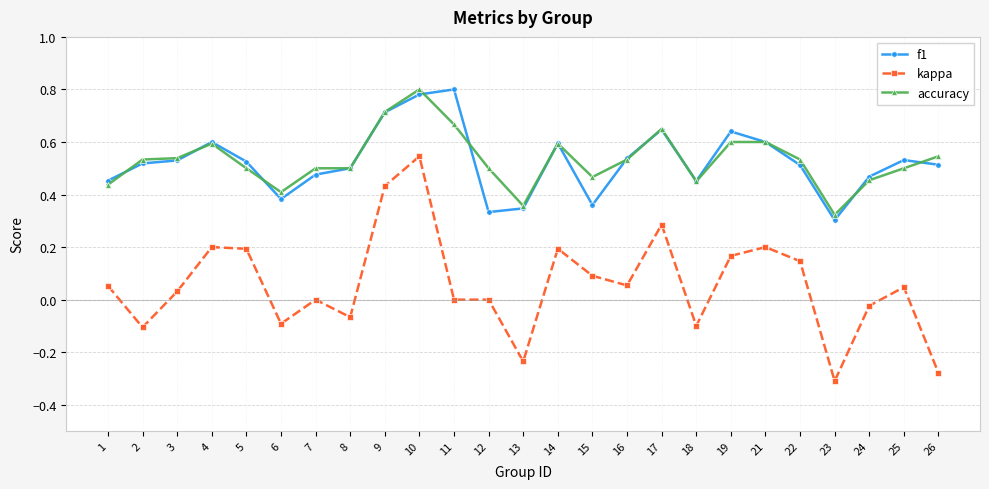

At how many categories does at least one series exceed 0?

25